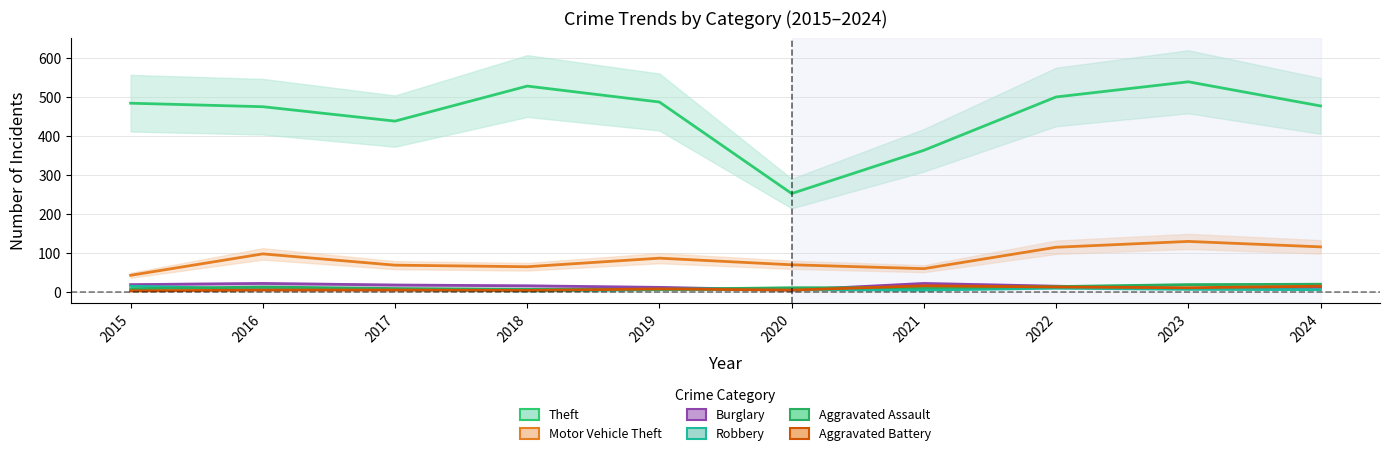

What is the lowest value of the Motor Vehicle Theft series?

43